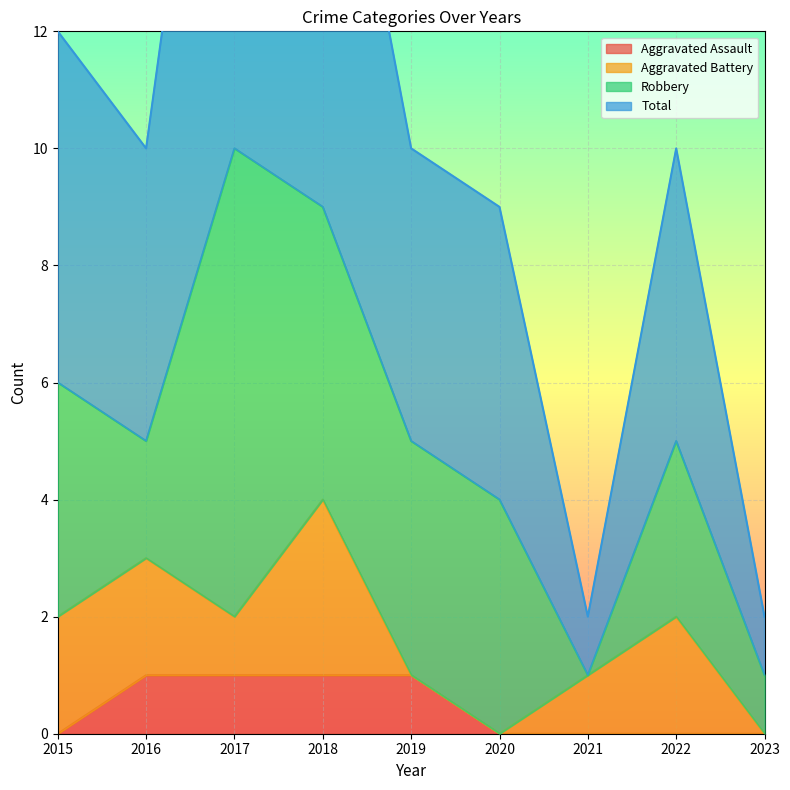

What is the value of the Total point at the 5th from the left?

10